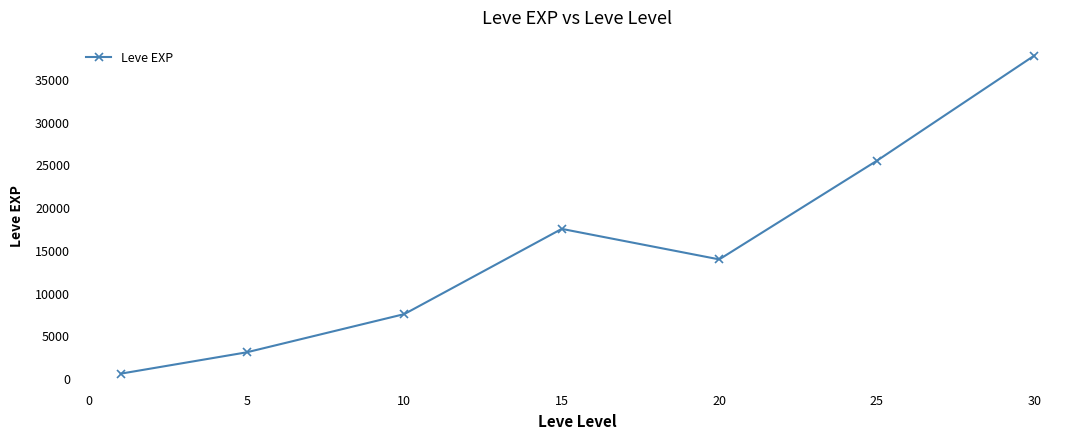

What is the difference between the maximum and minimum values?

37204.8